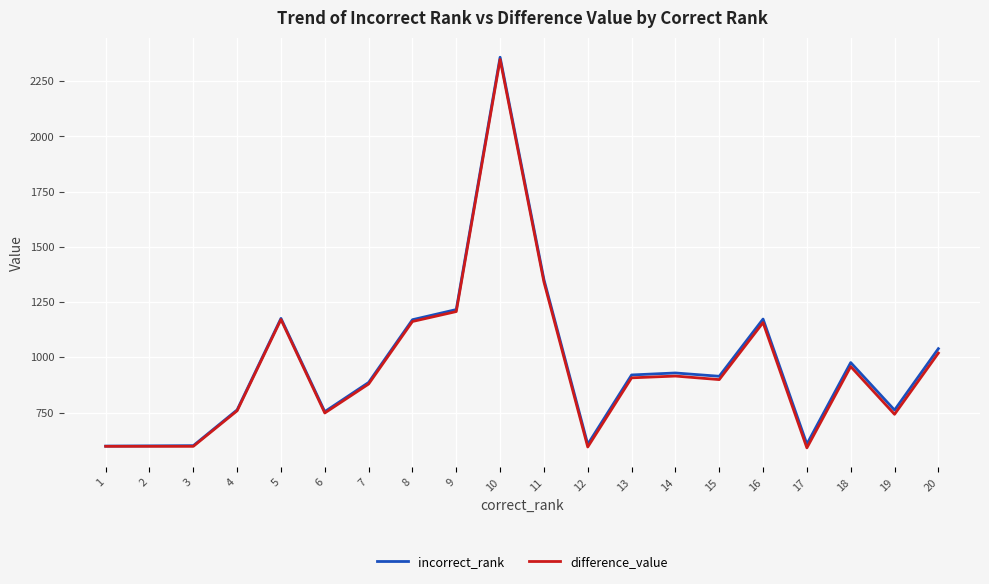

Does the chart have visible grid lines?

Yes